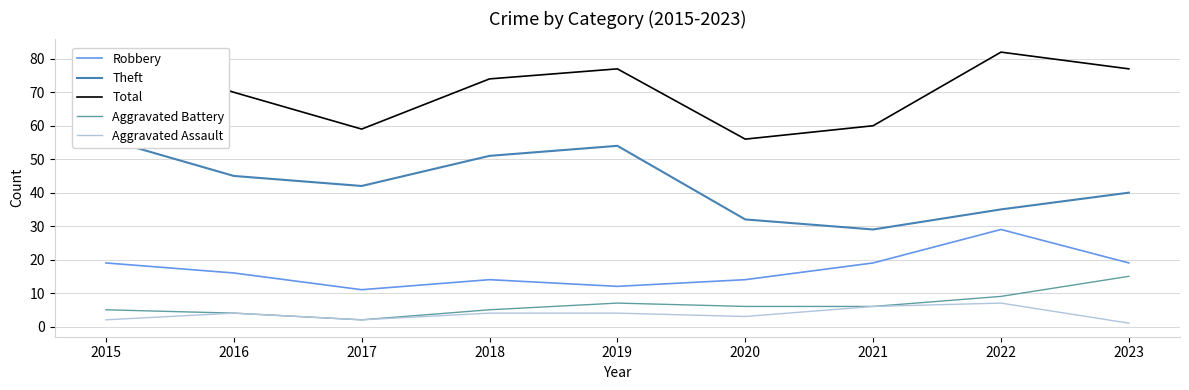

Reading left to right, what are all the values shown in this chart?

Robbery: 2015=19	2016=16	2017=11	2018=14	2019=12	2020=14	2021=19	2022=29	2023=19
Theft: 2015=56	2016=45	2017=42	2018=51	2019=54	2020=32	2021=29	2022=35	2023=40
Total: 2015=82	2016=70	2017=59	2018=74	2019=77	2020=56	2021=60	2022=82	2023=77
Aggravated Battery: 2015=5	2016=4	2017=2	2018=5	2019=7	2020=6	2021=6	2022=9	2023=15
Aggravated Assault: 2015=2	2016=4	2017=2	2018=4	2019=4	2020=3	2021=6	2022=7	2023=1